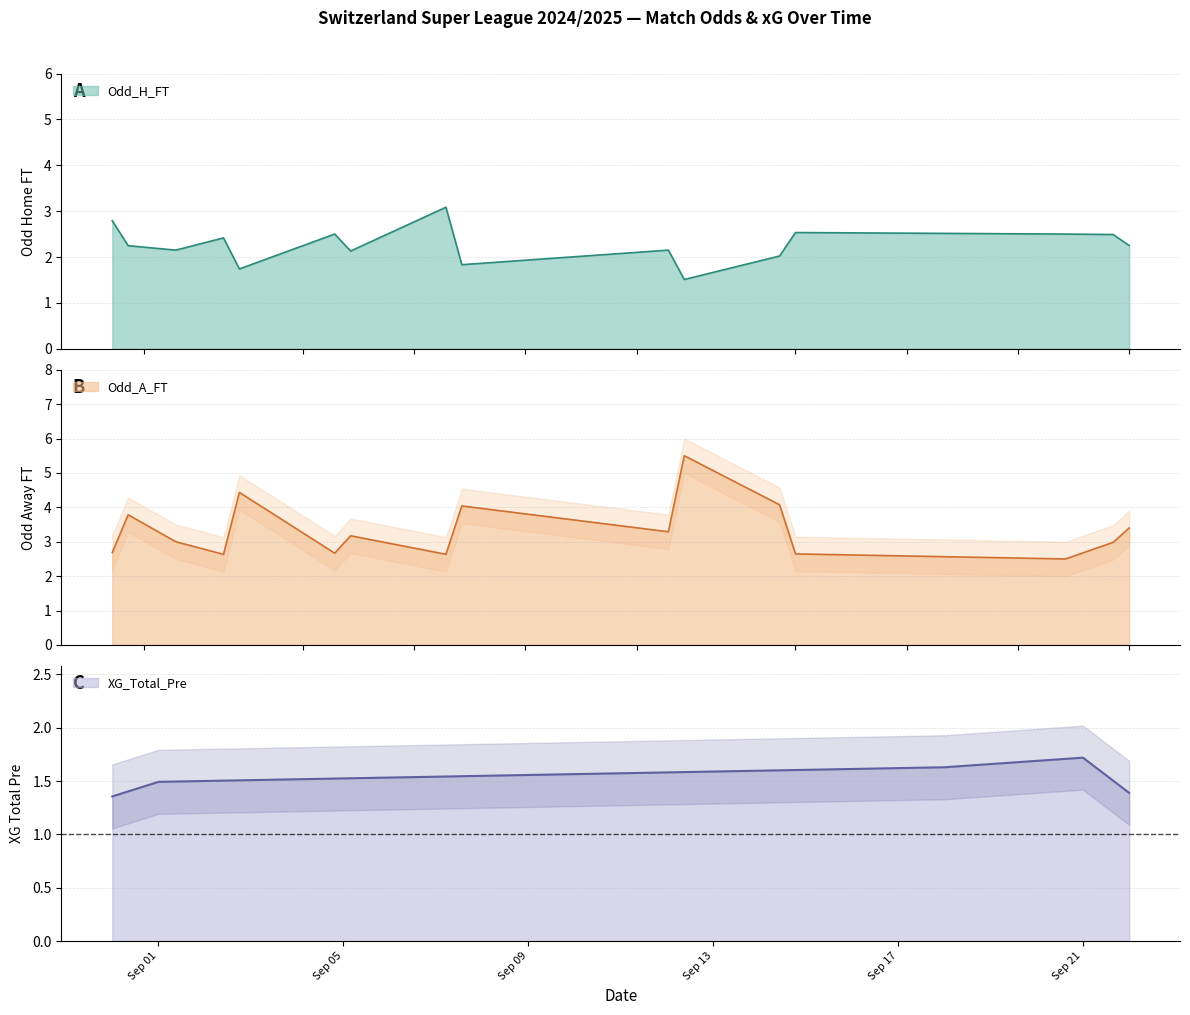

How many positive values does the XG_Total_Pre series have?

9